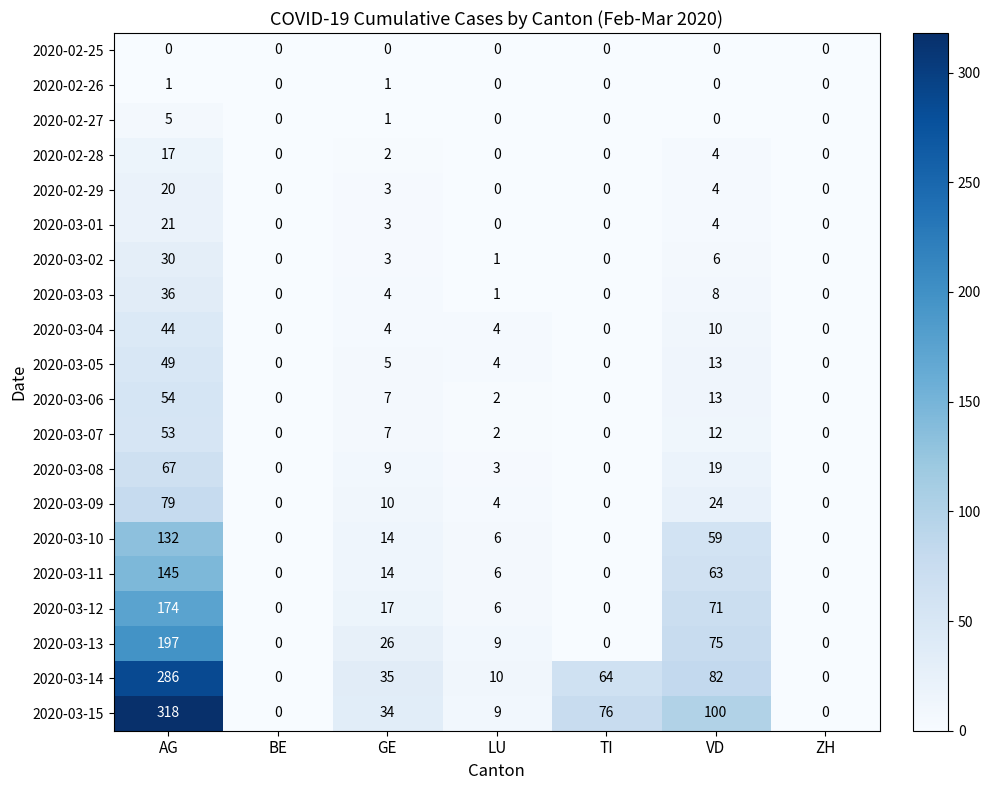

Is it true that 2020-03-13 equals 114 at BE?

False